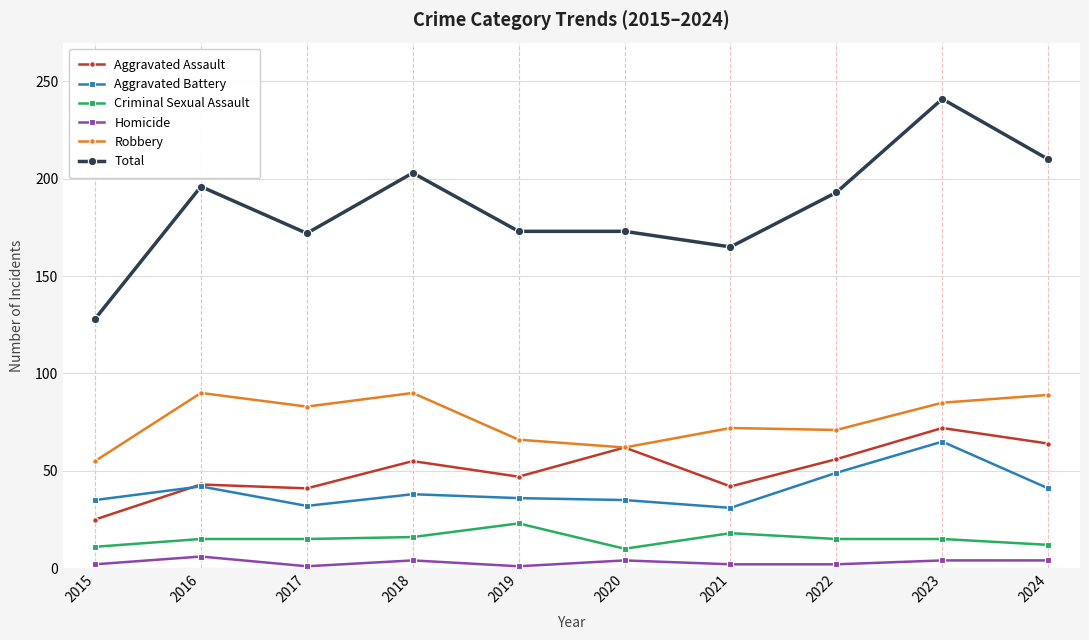

Where is the first local maximum for Robbery?

2016